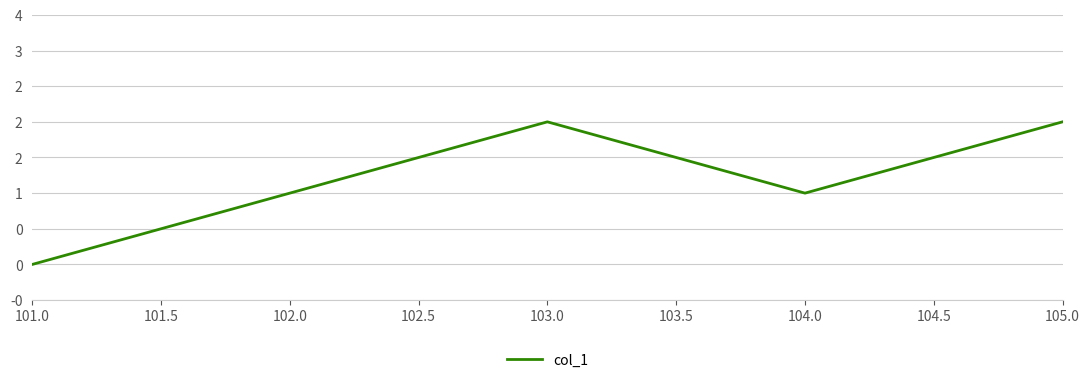

What is the difference between the second highest and minimum values?

2